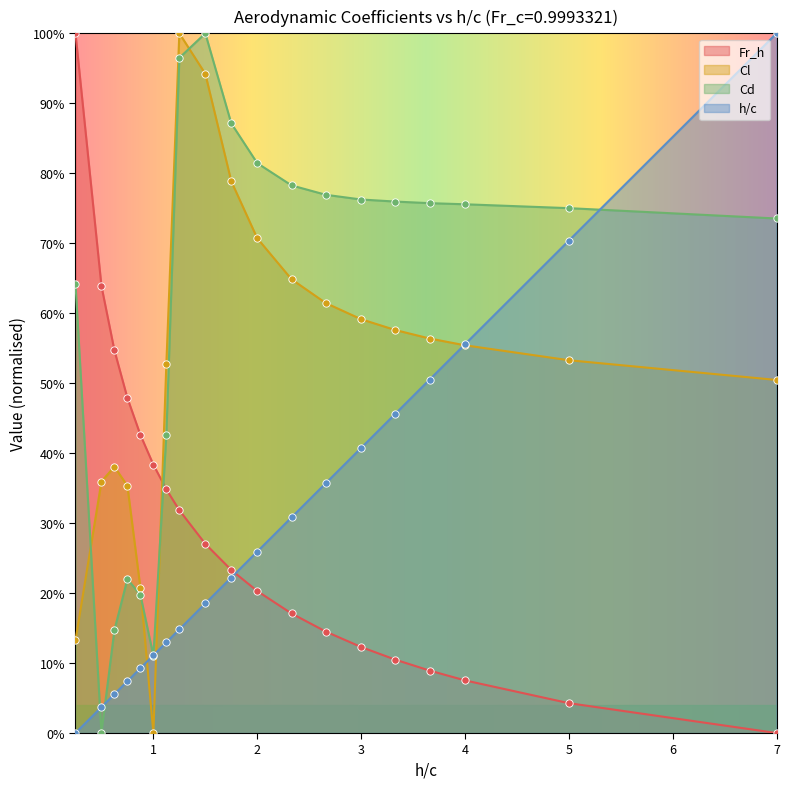

Which series reaches the maximum Y coordinate?

Fr_h